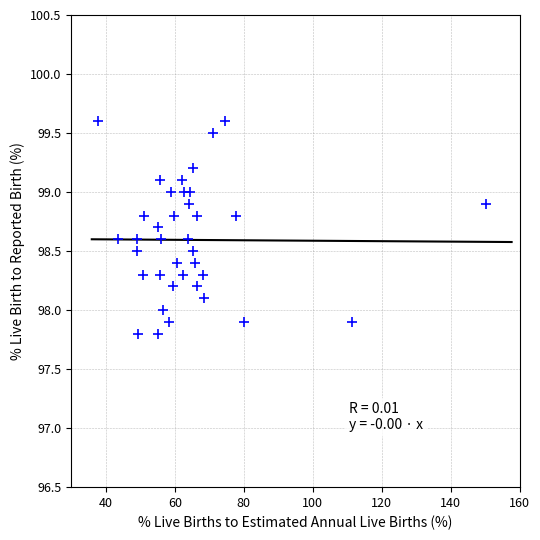

What is the range of Y values (max minus min)?

1.8